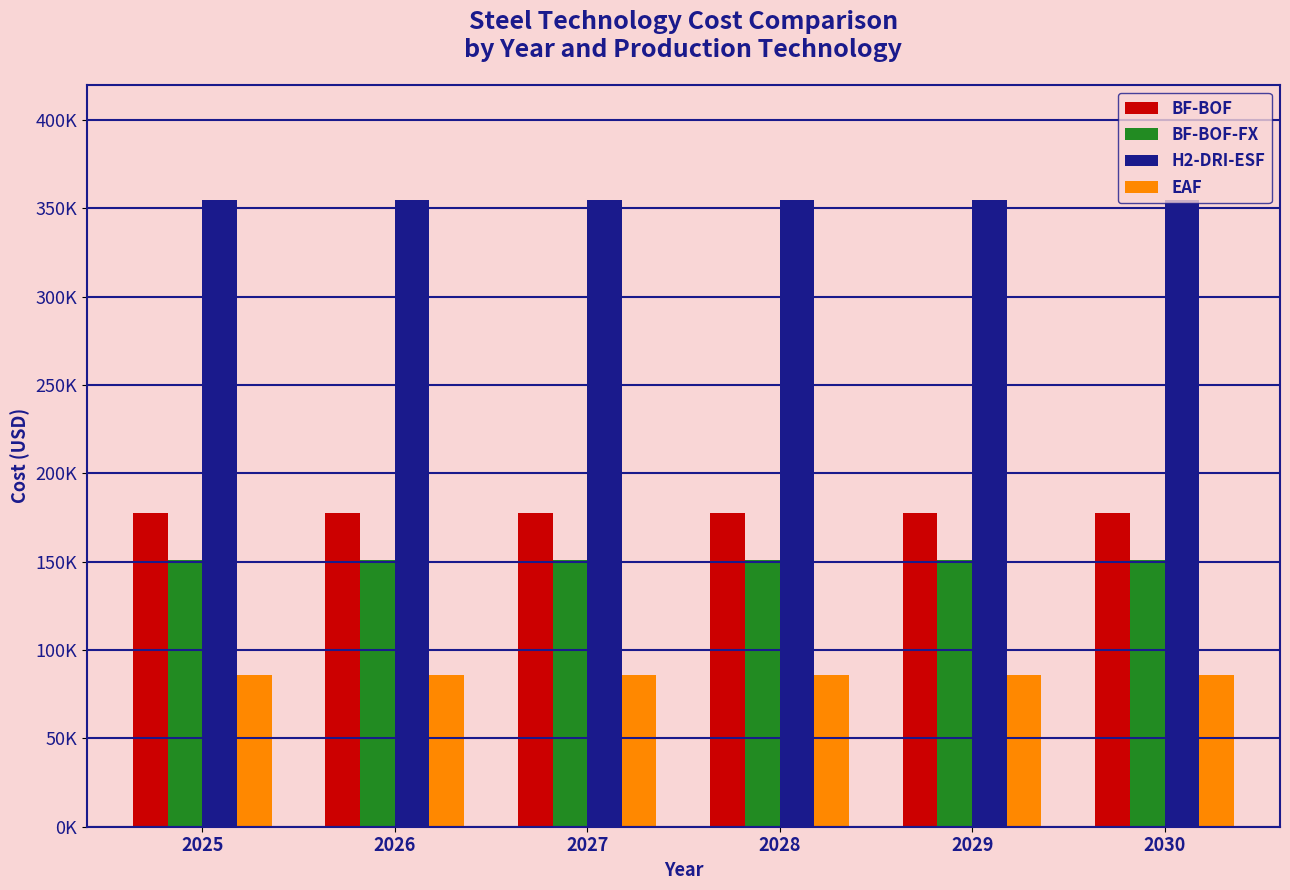

Are the bars grouped side by side (vs. stacked)?

Yes